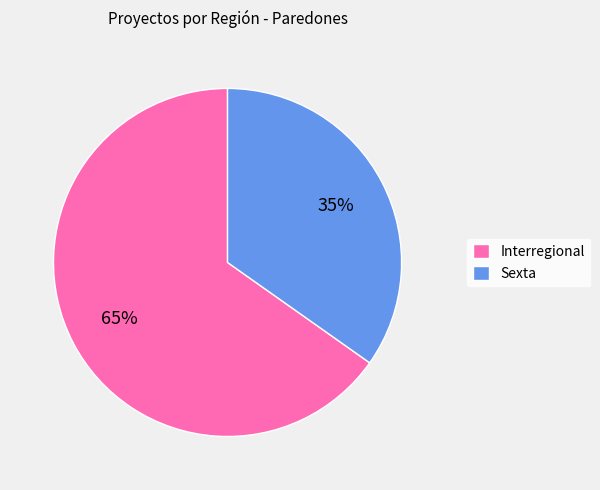

To the nearest percent, what is the difference between the Sexta and Interregional slice percentages?

30%